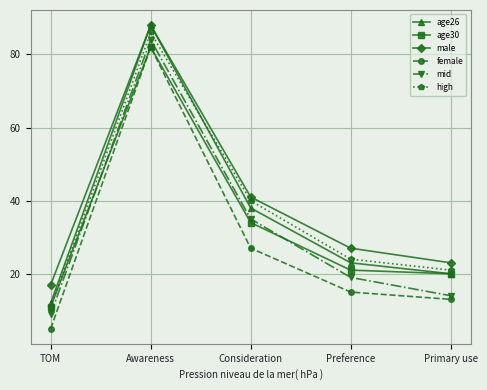

What is the value of the mid point at the 5th from the left?

14